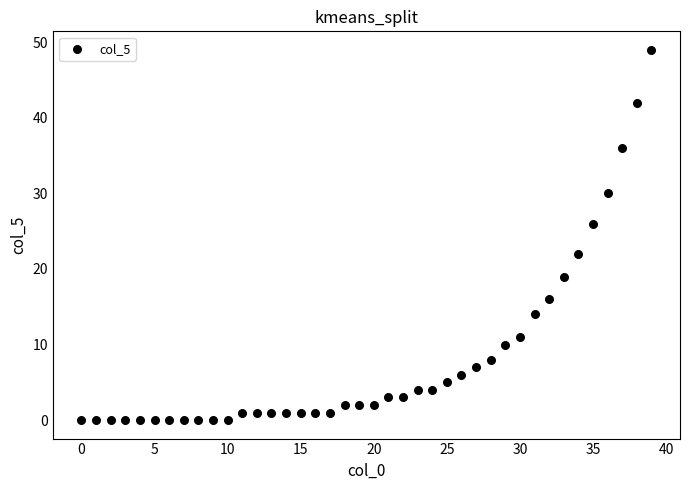

What is the range of Y values (max minus min)?

49